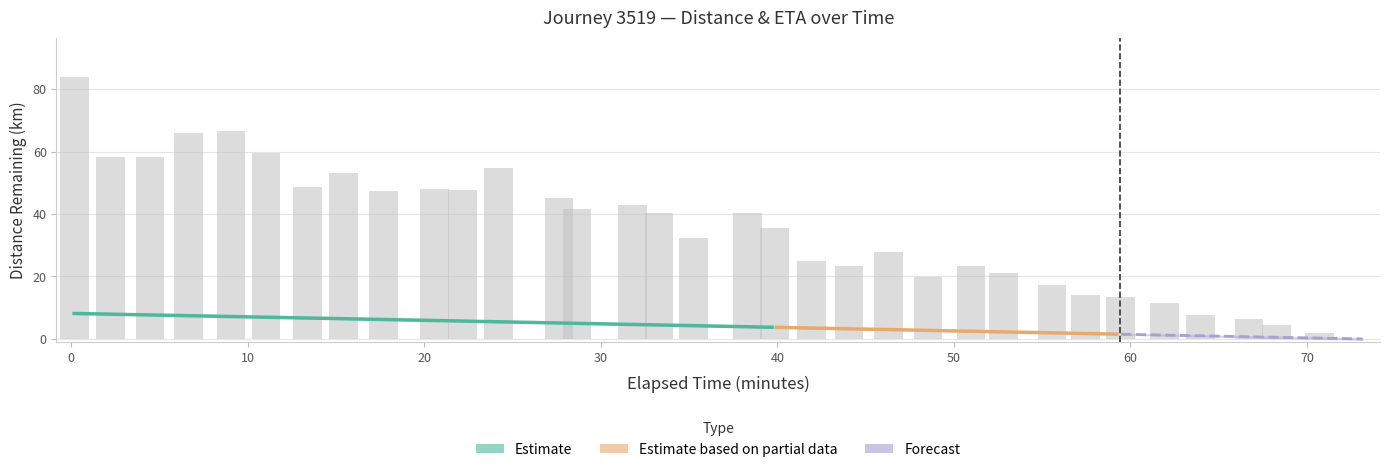

Reading left to right, extract all data points from this chart.

timestamp_minutes: 0.2	2.2	4.5	6.6	9.1	11.0	13.4	15.4	17.7	20.6	22.2	24.2	27.6	28.6	31.8	33.3	35.3	38.3	39.8	41.9	44.1	46.3	48.5	51.0	52.8	55.6	57.4	59.4	62.0	64.0	66.7	68.3	70.7	73.1
distance_remaining_km: 8.2	7.9	7.7	7.4	7.2	6.9	6.7	6.4	6.2	5.9	5.7	5.4	5.2	4.9	4.7	4.5	4.2	4.0	3.7	3.5	3.2	3.0	2.7	2.5	2.2	2.0	1.7	1.5	1.2	1.0	0.8	0.5	0.2	0.0
eta_remaining_minutes: 83.9	58.4	58.2	66.1	66.5	59.5	48.5	53.2	47.3	48.0	47.8	54.9	45.0	41.7	43.0	40.4	32.2	40.4	35.5	24.9	23.5	27.8	19.9	23.2	21.2	17.4	14.0	13.3	11.6	7.8	6.2	4.4	1.8	0.0